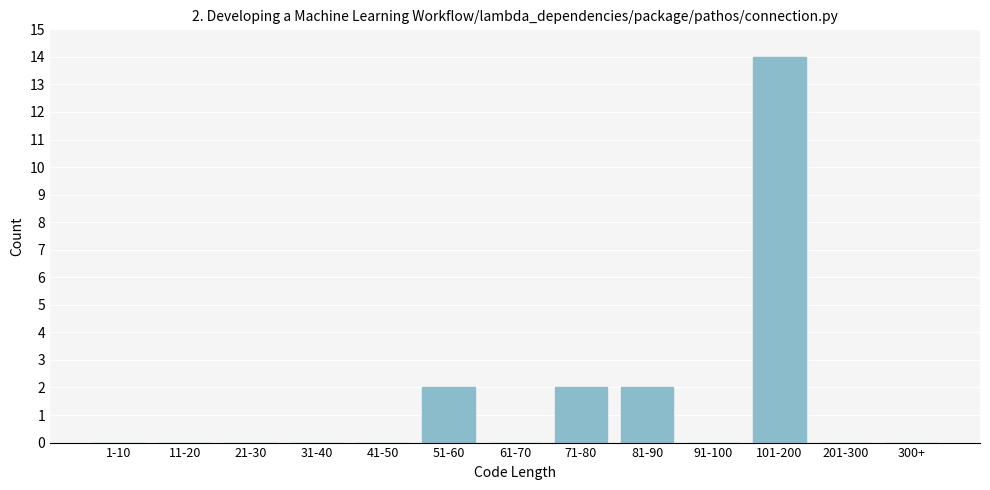

Reading right to left, extract all data points from this chart.

300+=0	201-300=0	101-200=14	91-100=0	81-90=2	71-80=2	61-70=0	51-60=2	41-50=0	31-40=0	21-30=0	11-20=0	1-10=0